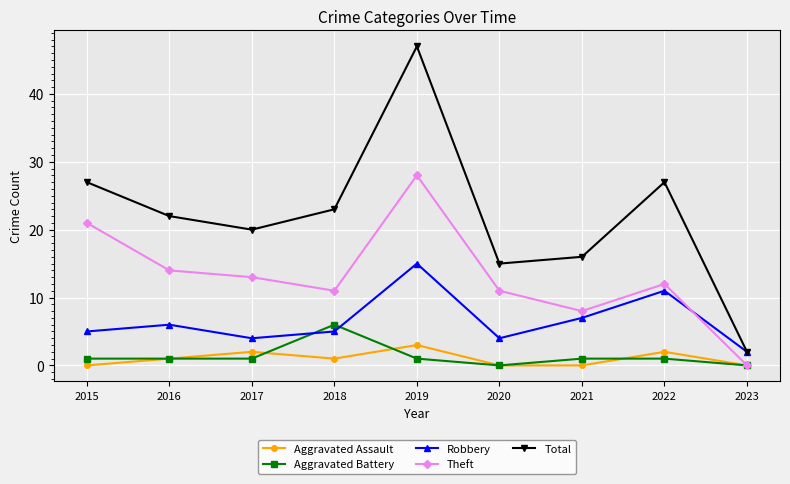

Is the value of Theft at 2023 greater than the value of Aggravated Battery at 2016?

No